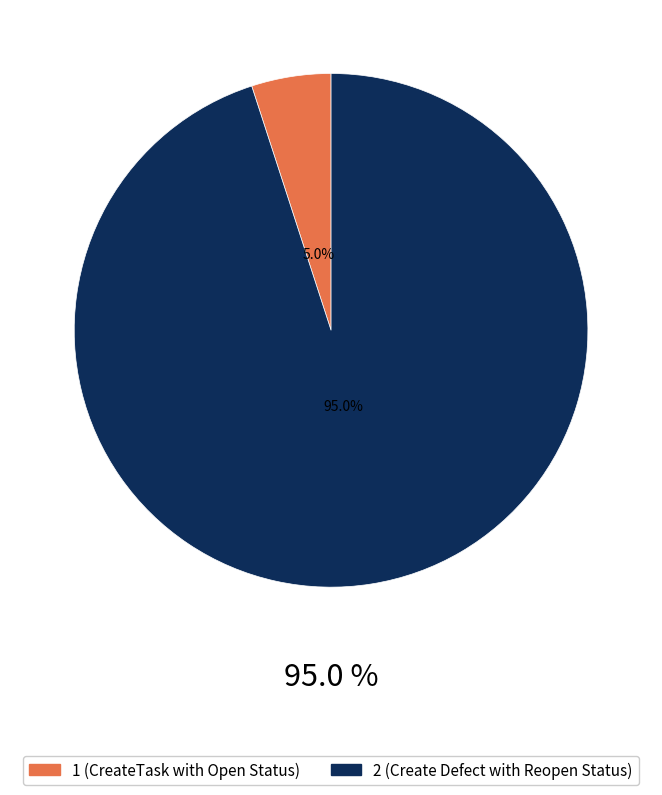

To the nearest percent, what is the difference between the 2 and 1 slice percentages?

90%